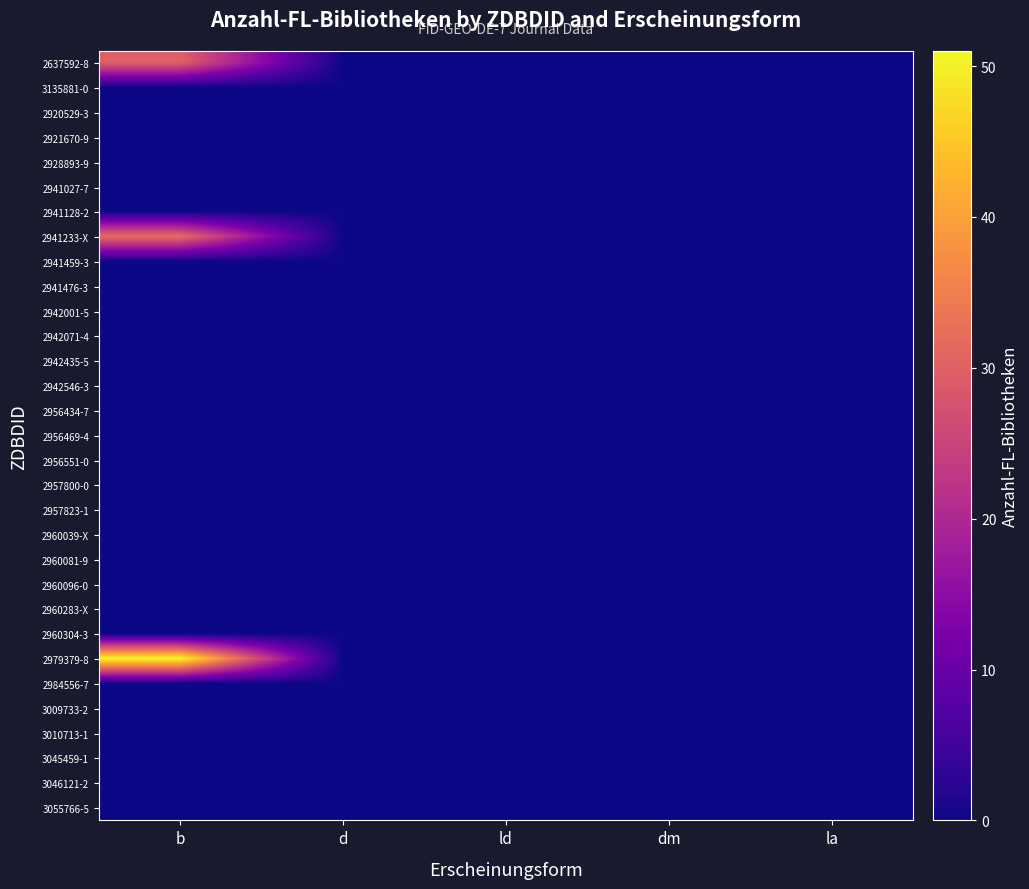

Rank the series by their maximum value, from highest to lowest.

2979379-8, 2941233-X, 2637592-8, 3135881-0, 2920529-3, 2921670-9, 2928893-9, 2941027-7, 2941128-2, 2941459-3, 2941476-3, 2942001-5, 2942071-4, 2942435-5, 2942546-3, 2956434-7, 2956469-4, 2956551-0, 2957800-0, 2957823-1, 2960039-X, 2960081-9, 2960096-0, 2960283-X, 2960304-3, 2984556-7, 3009733-2, 3010713-1, 3045459-1, 3046121-2, 3055766-5